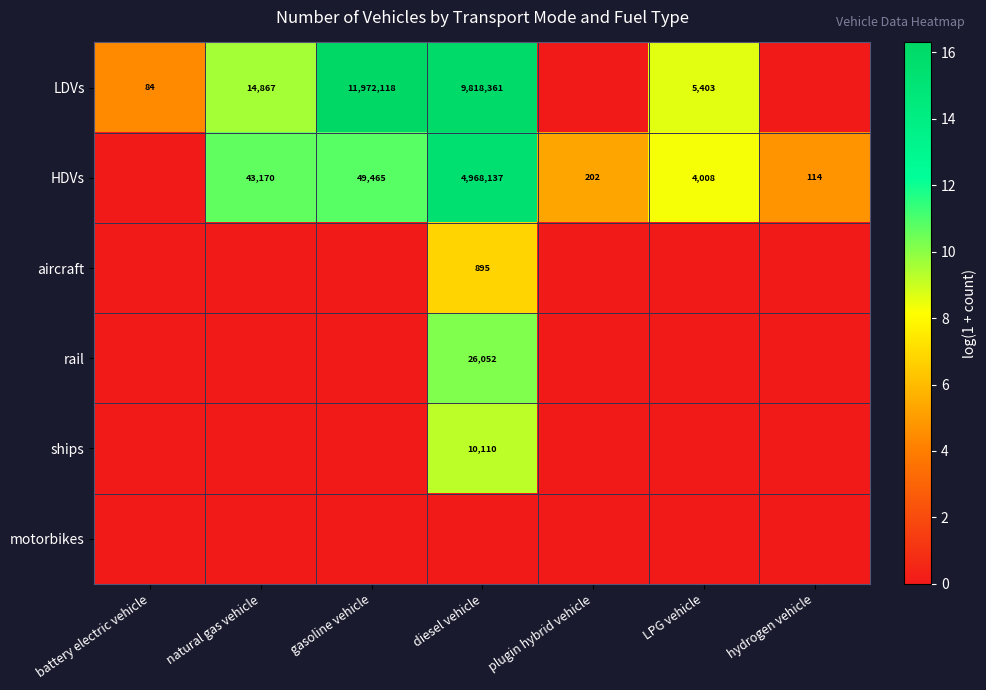

Which has a higher value, hydrogen vehicle or diesel vehicle?

diesel vehicle